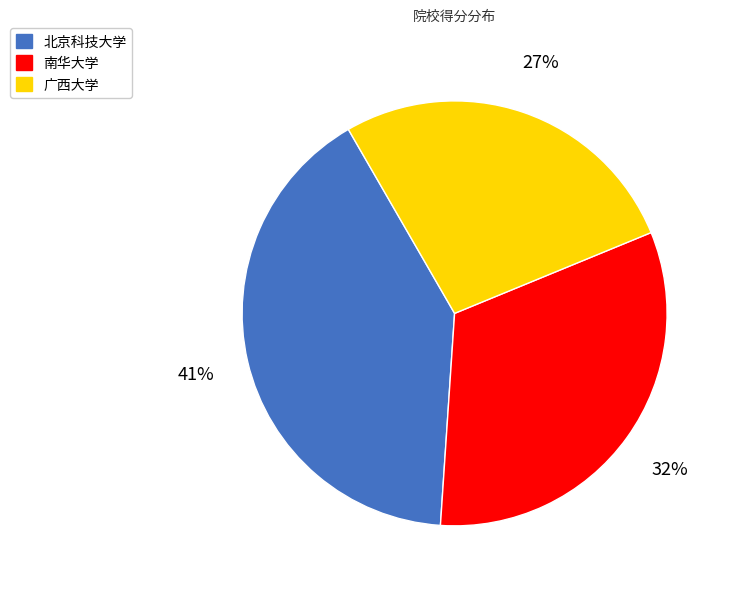

Combined, do 北京科技大学 and 南华大学 account for over 50%?

Yes